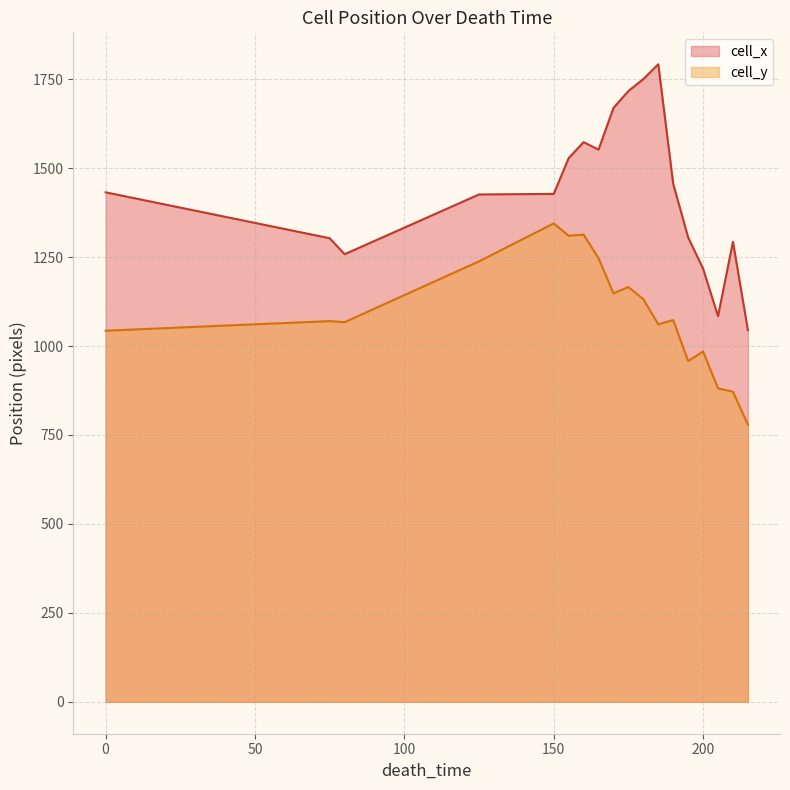

Count the number of data series in this chart.

2